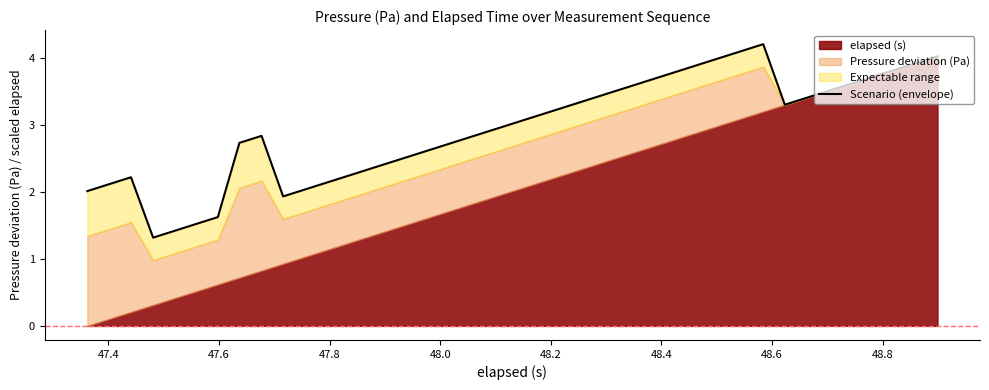

What is the greatest value displayed?

4.2